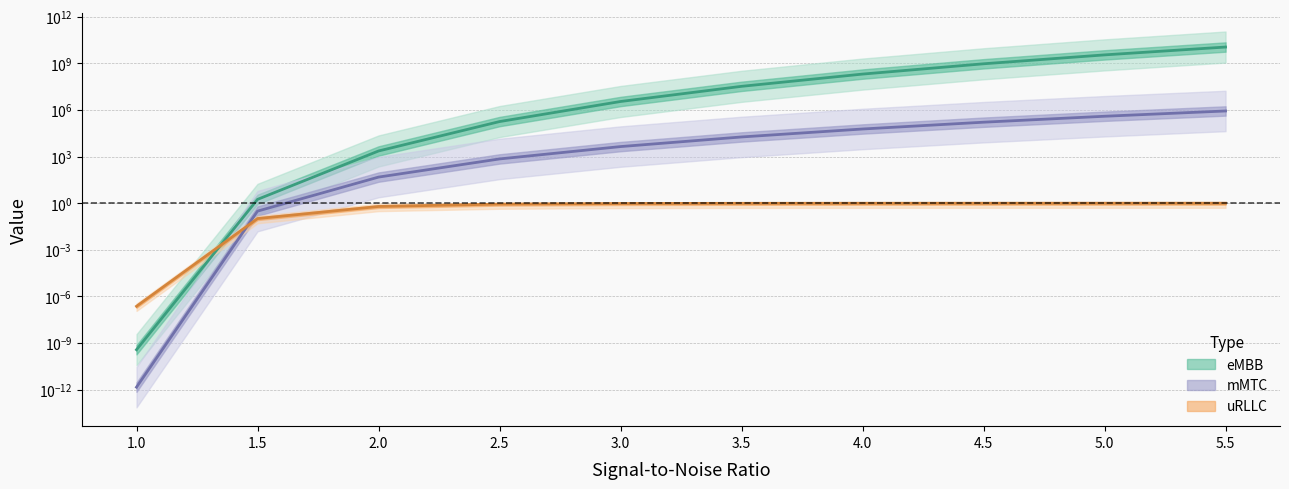

At how many categories does at least one series exceed 718294581?

3